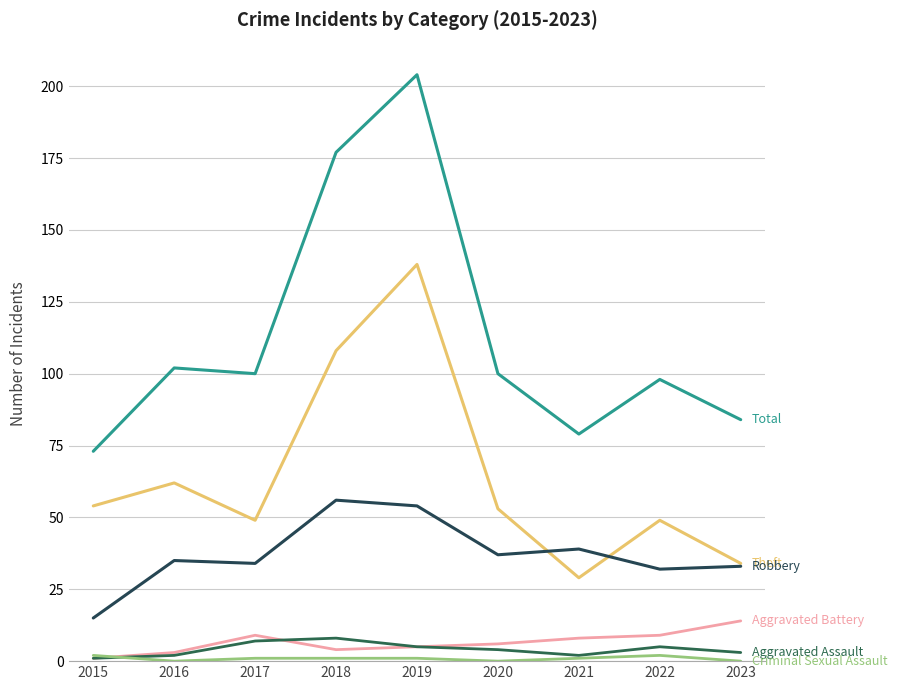

Is this an area chart (filled region under the line)?

No